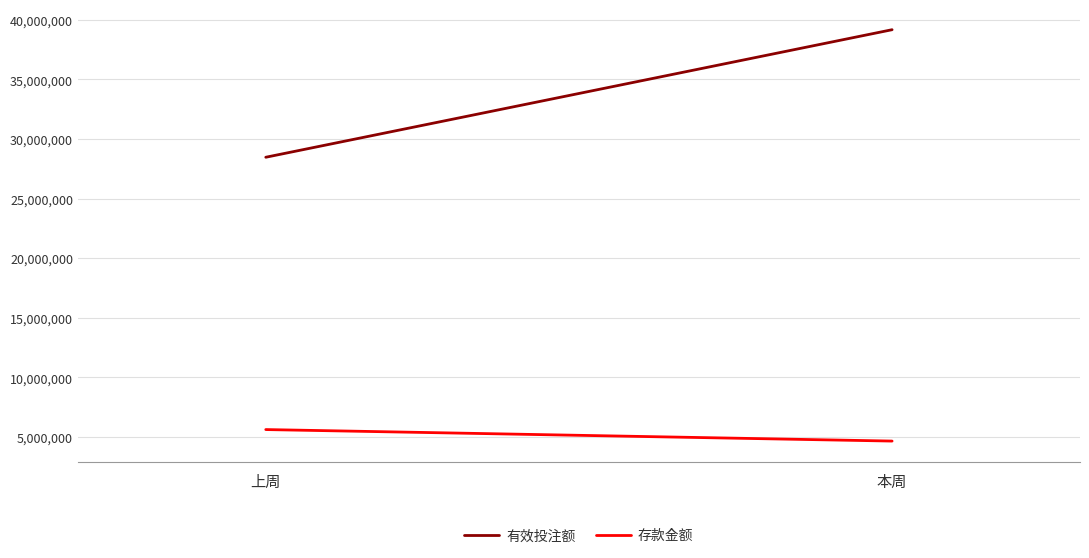

At how many categories does at least one series exceed 30545687?

1